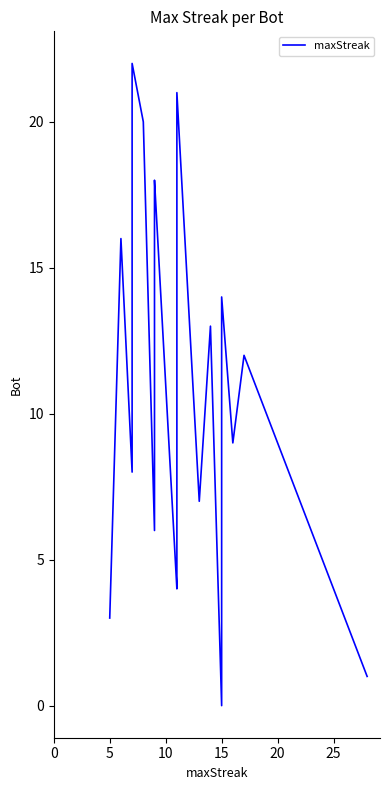

Is this an area chart (filled region under the line)?

No